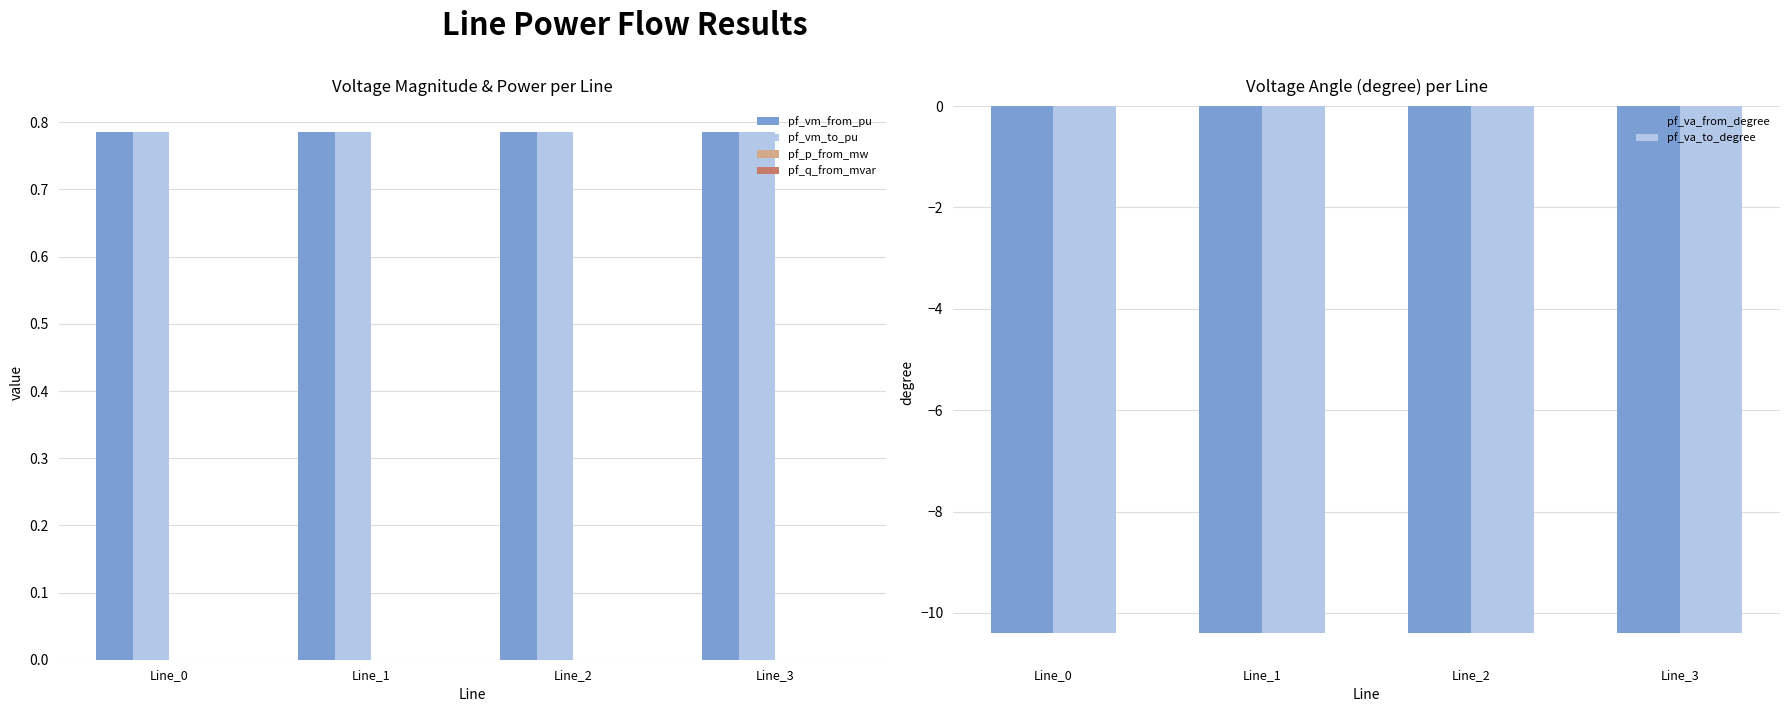

How many pf_vm_to_pu values are between 0 and 1?

4